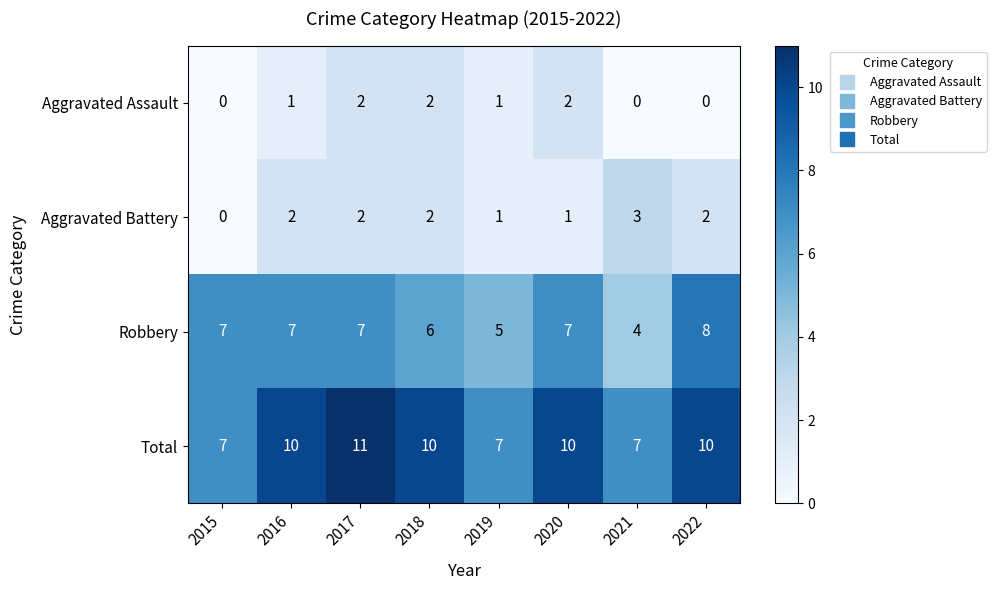

What is the total value across all series at 2017?

22